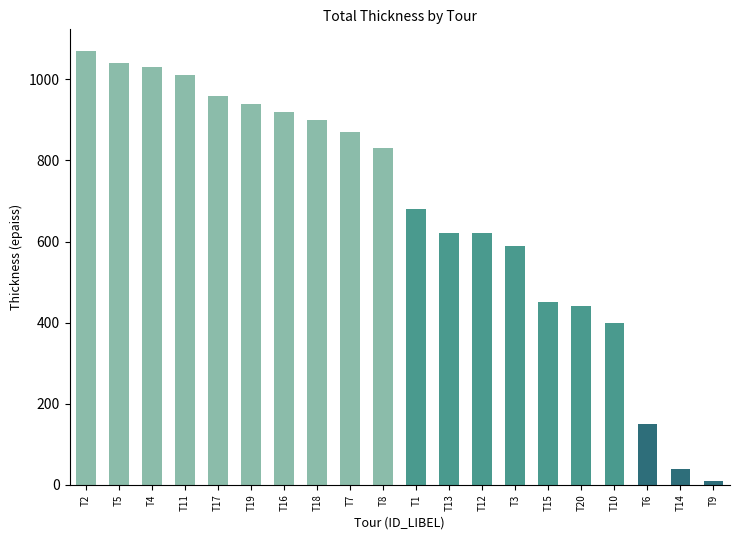

Is it true that the value at T8 is 1218?

False